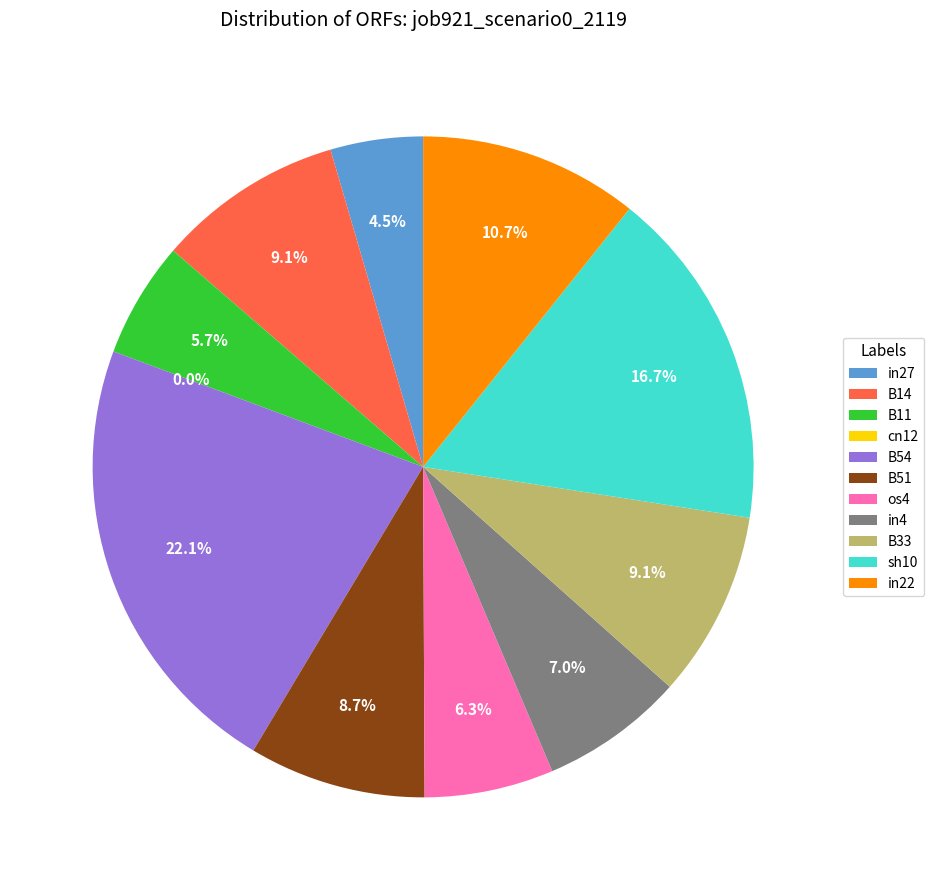

How many slices are in this pie chart?

11